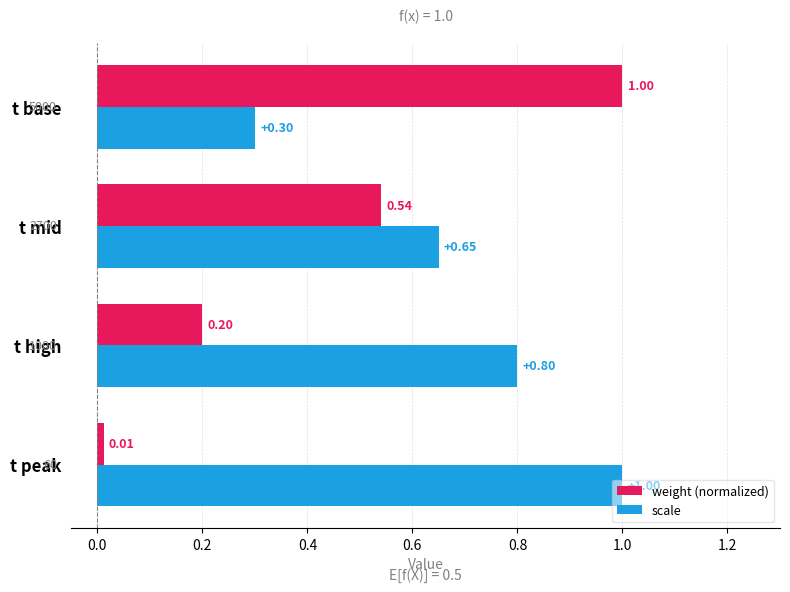

Which series has the widest spread of values?

weight (normalized)